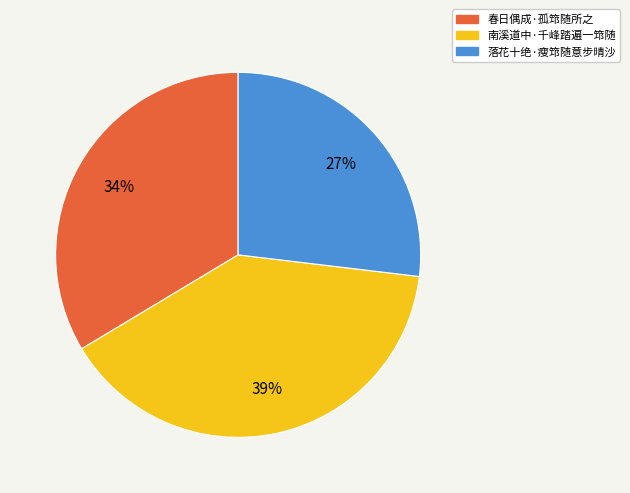

The 南溪道中·千峰踏遍一筇随 slice represents 39% of the pie. True or false?

True